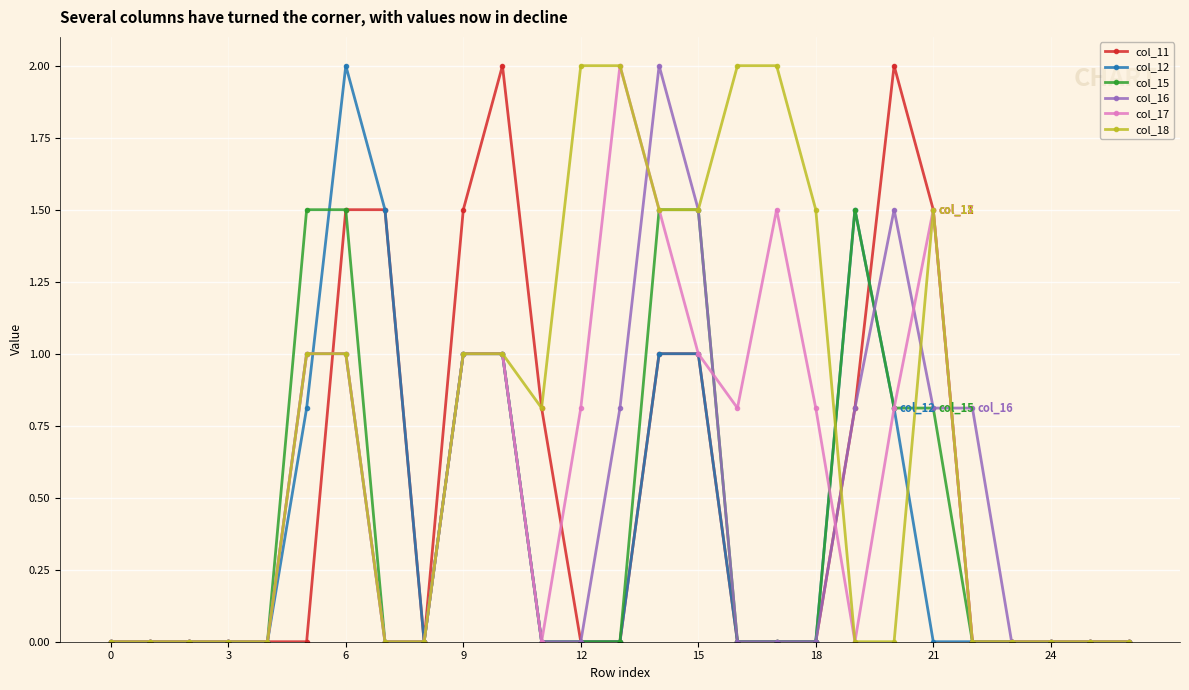

Count the number of categories in the chart.

27